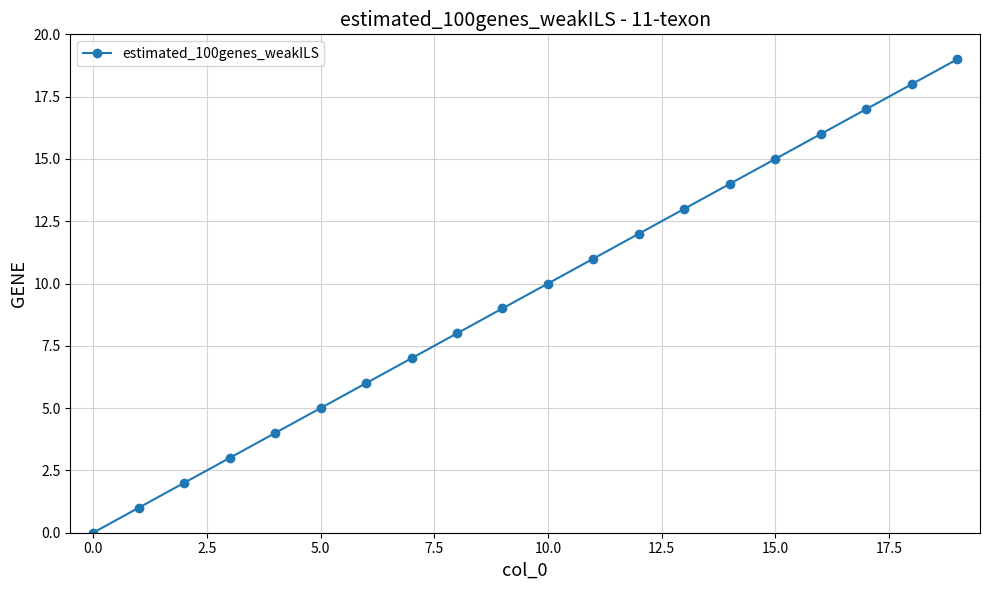

What is the difference between the maximum and second lowest values?

18